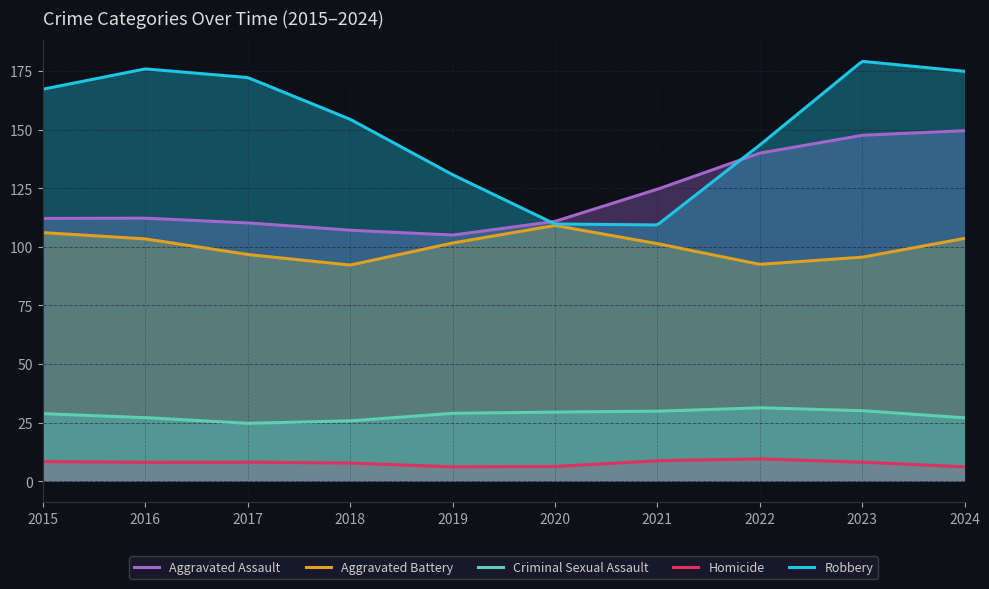

What is the lowest value of the Aggravated Assault series?

105.0